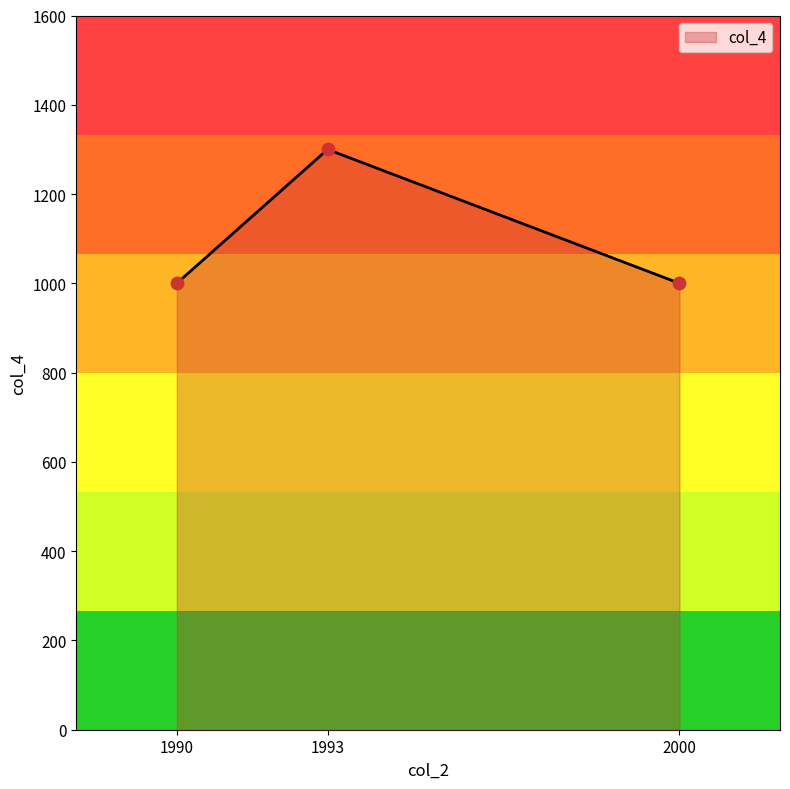

Which has a higher value, 2000 or 1993?

1993